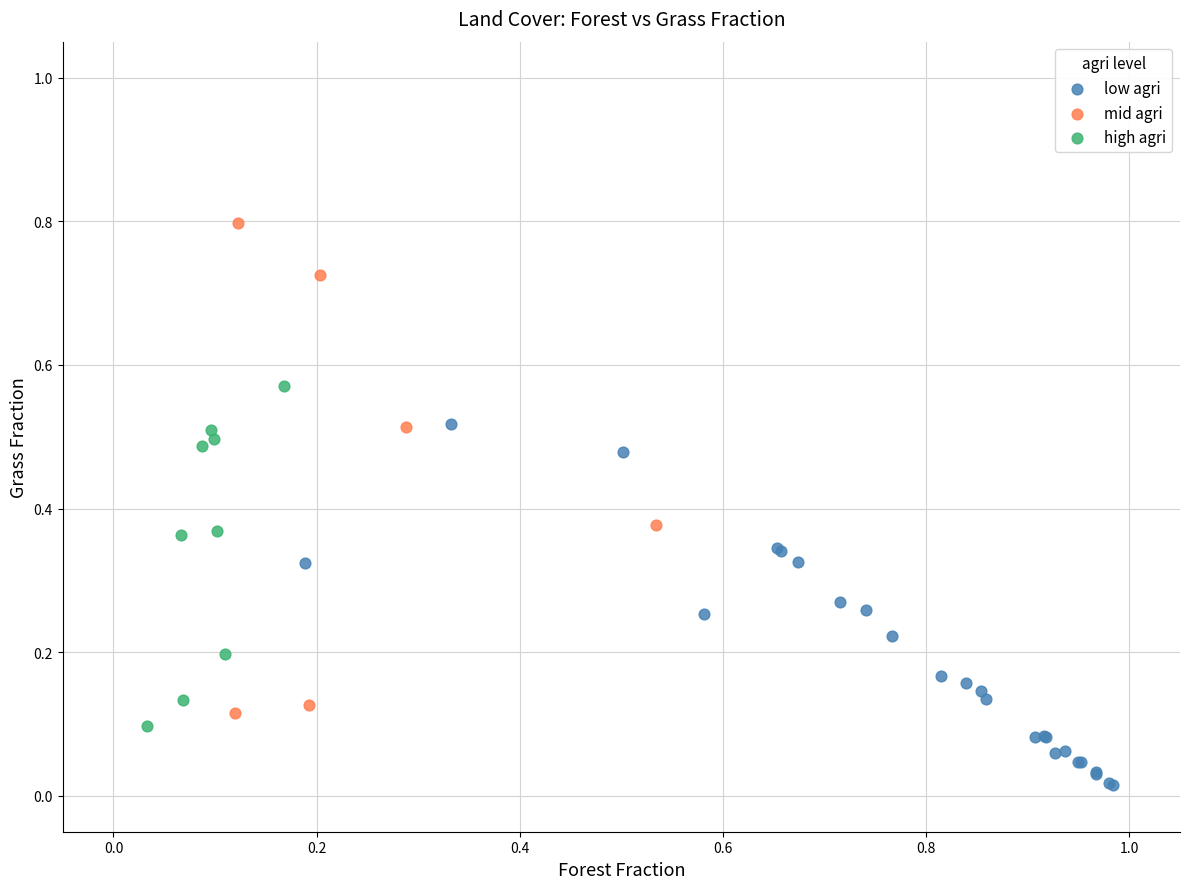

Which series reaches the minimum Y coordinate?

low agri